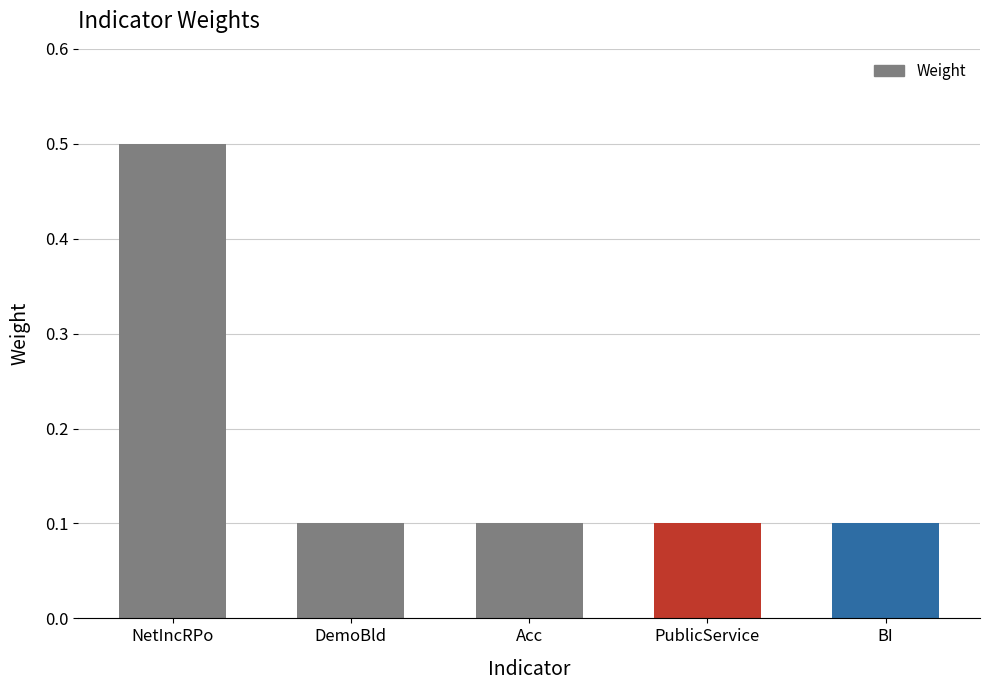

The value at NetIncRPo is 0.5. True or false?

True